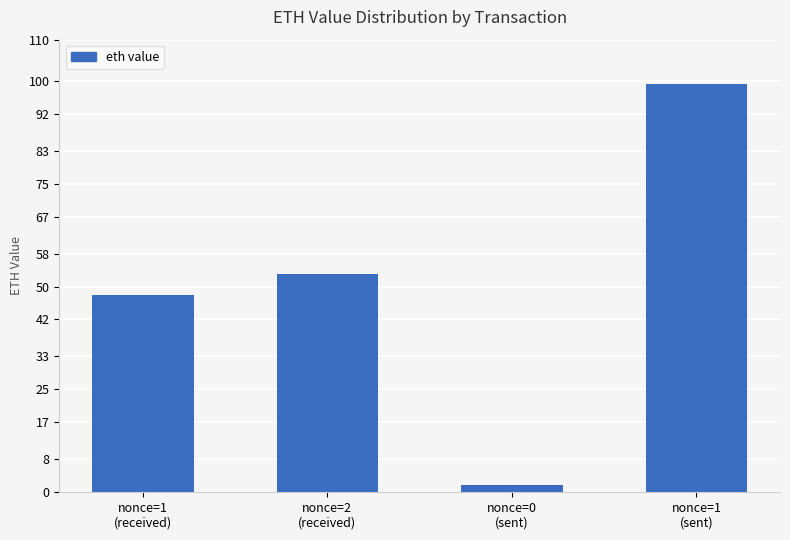

How many bars are there in total?

4